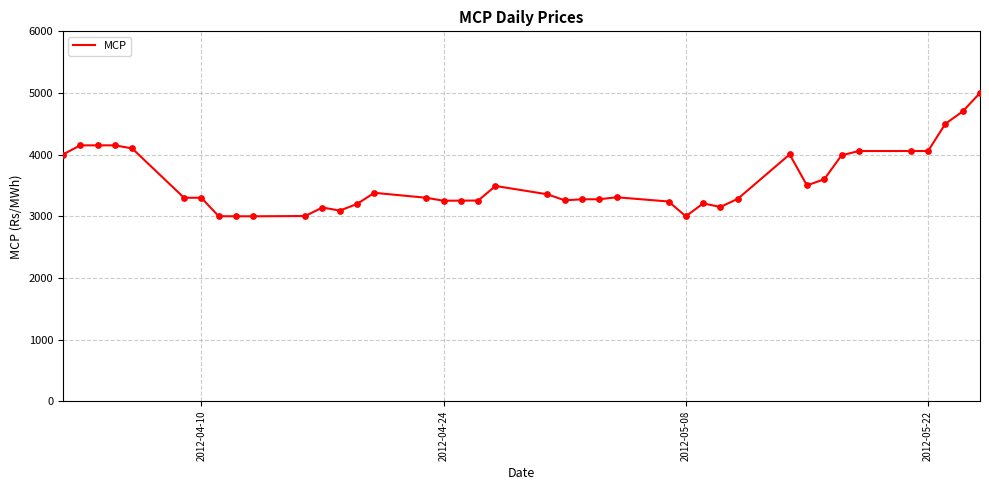

What is the minimum value shown in the chart?

2999.5